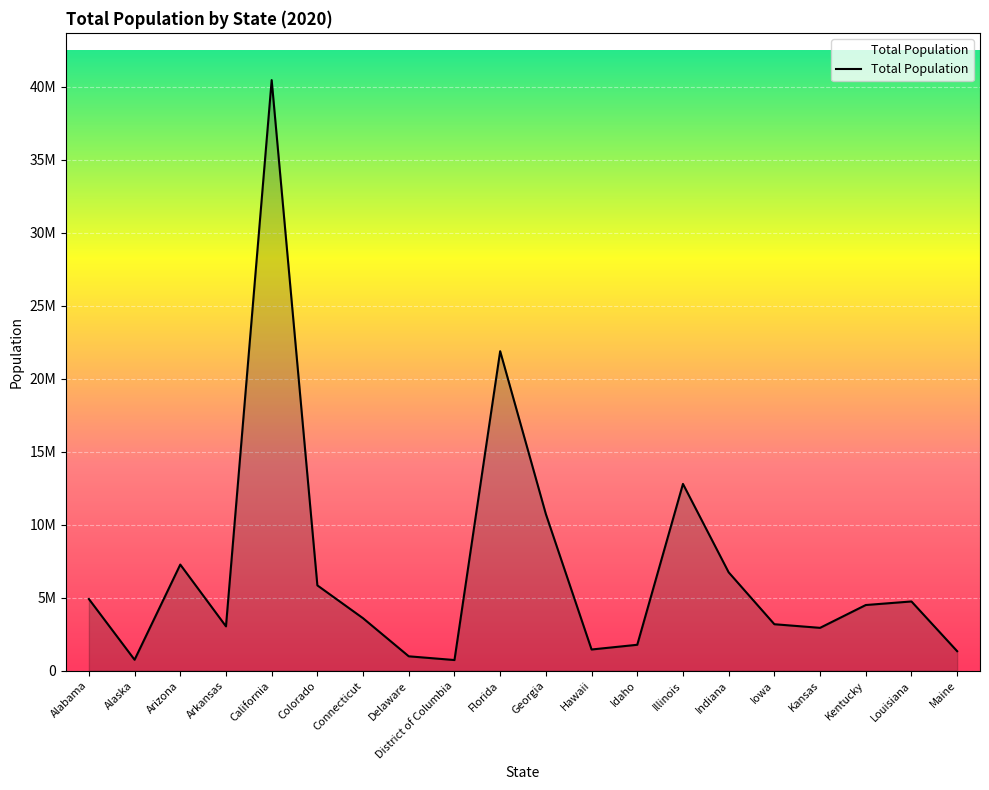

Where does the data first go above 4498533?

Alabama